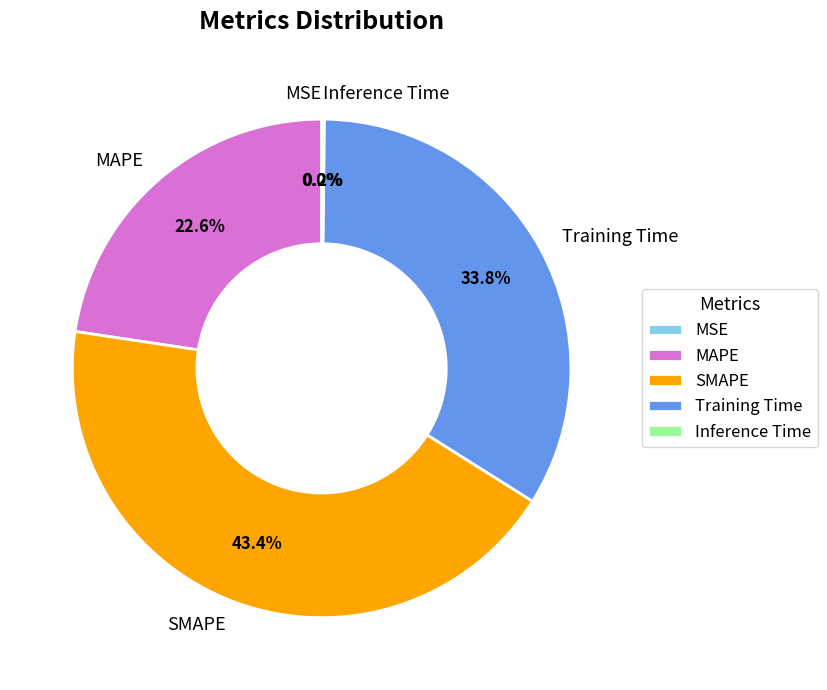

Does any single category account for the majority?

No